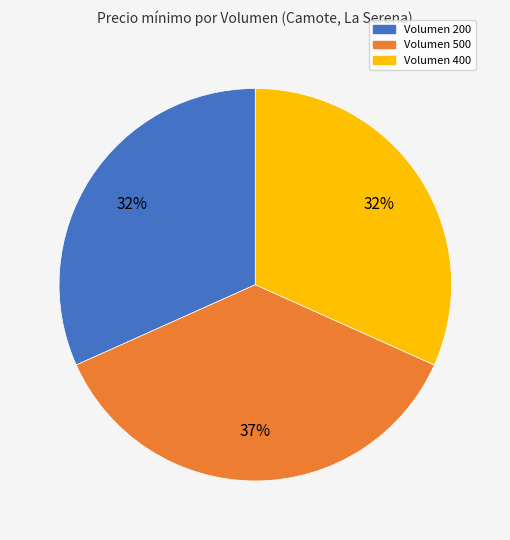

Which category has the biggest portion of the pie?

Volumen 500